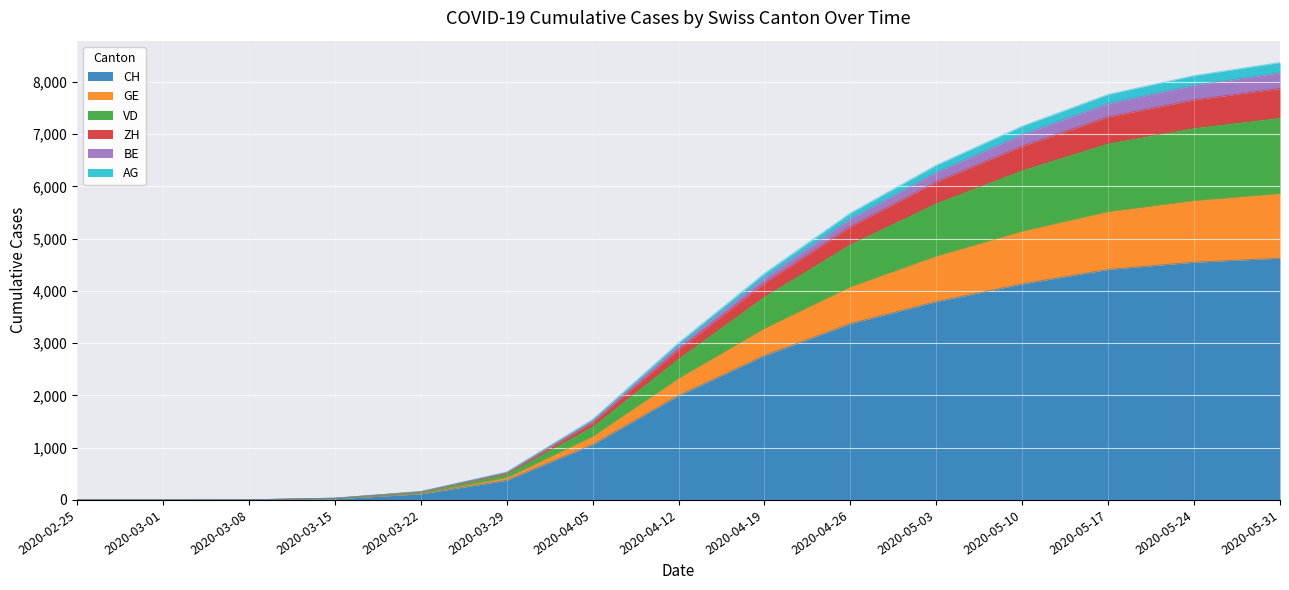

What are all the series names shown in the legend?

CH, GE, VD, ZH, BE, AG